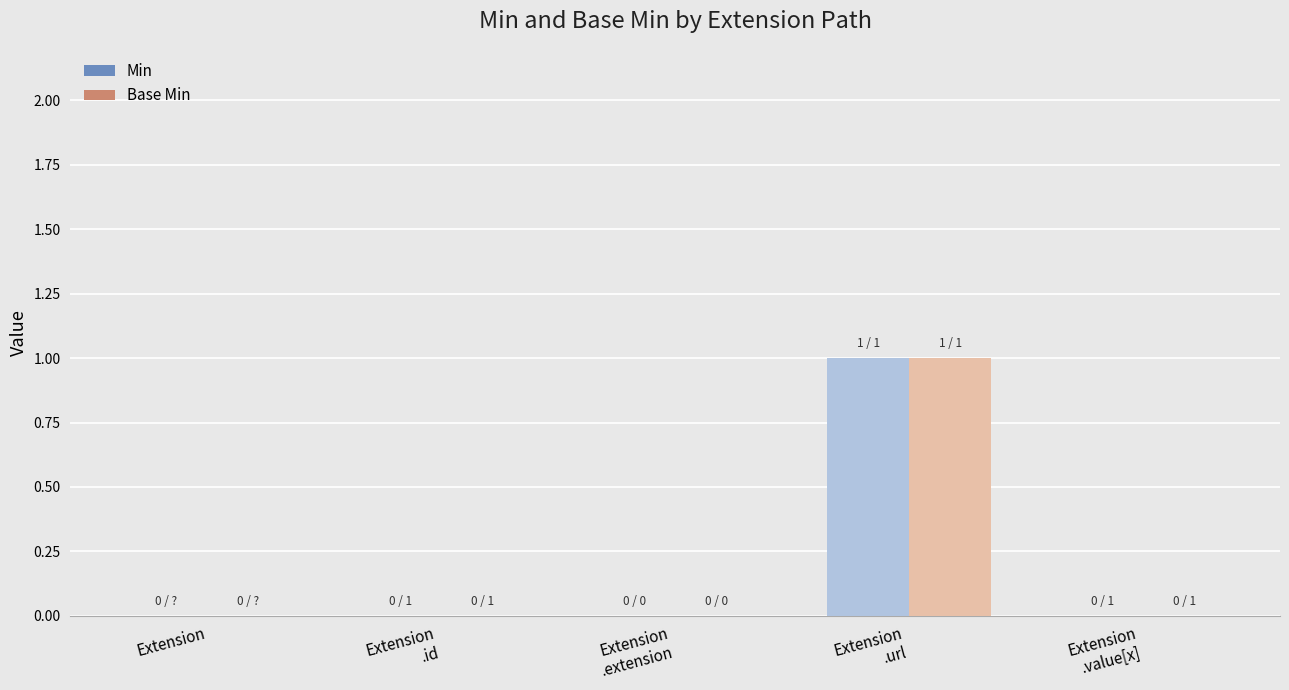

How many Base Min values are between 0 and 1?

5